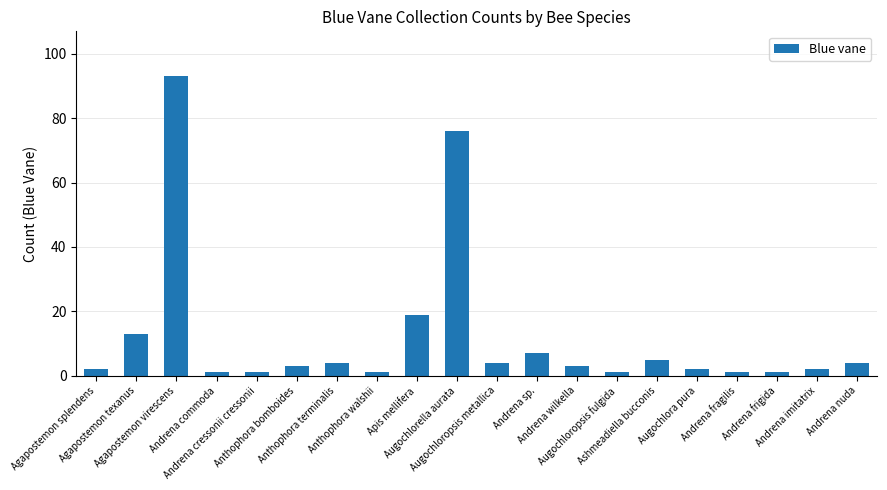

What is the difference between the maximum and second lowest values?

92